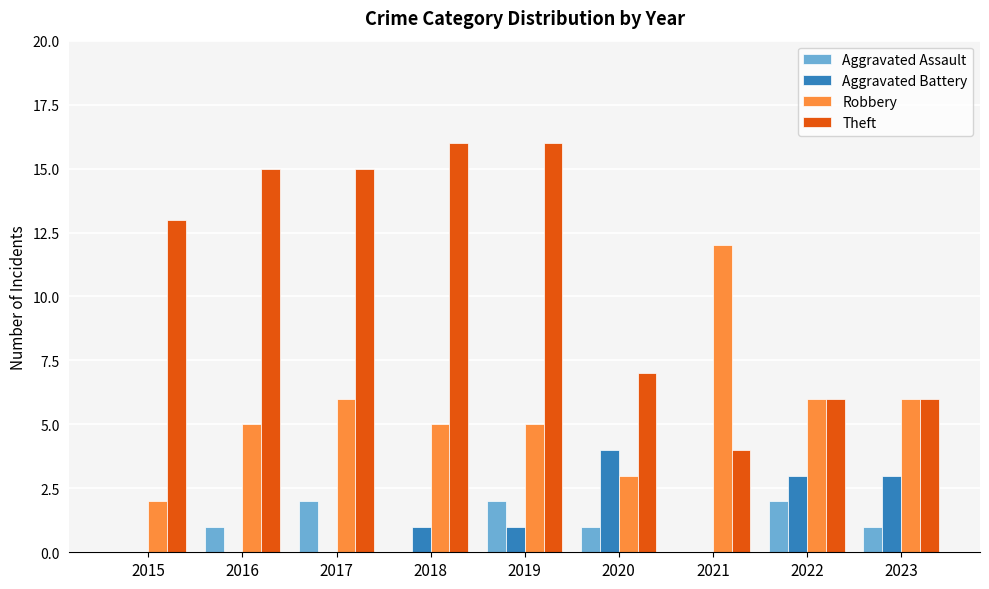

What is the sum of the Aggravated Battery values at 2018 and 2023?

4